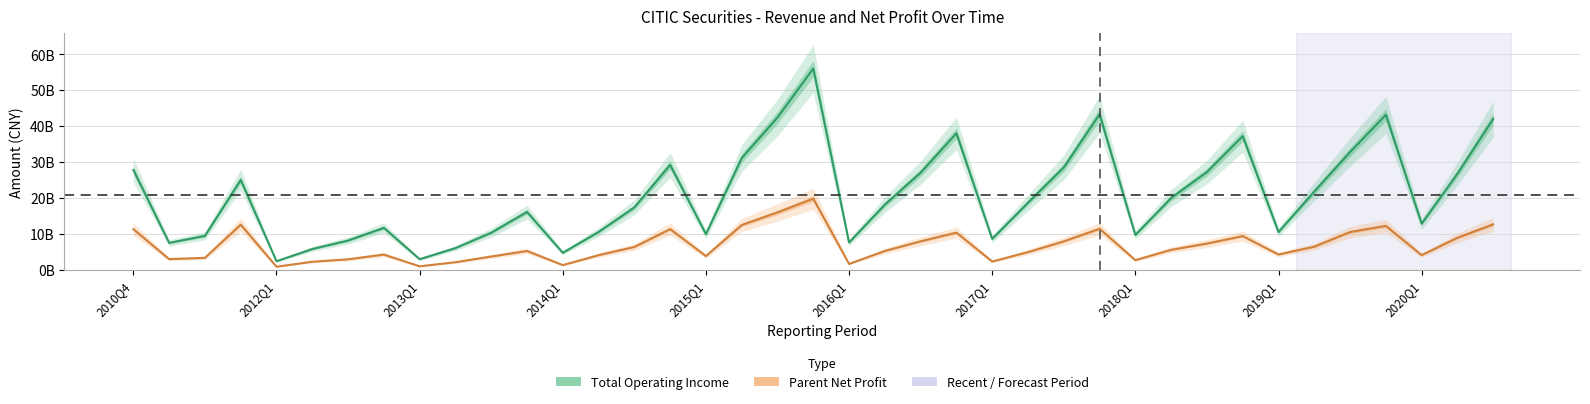

What are all the series names shown in the legend?

Total Operating Income, Parent Net Profit